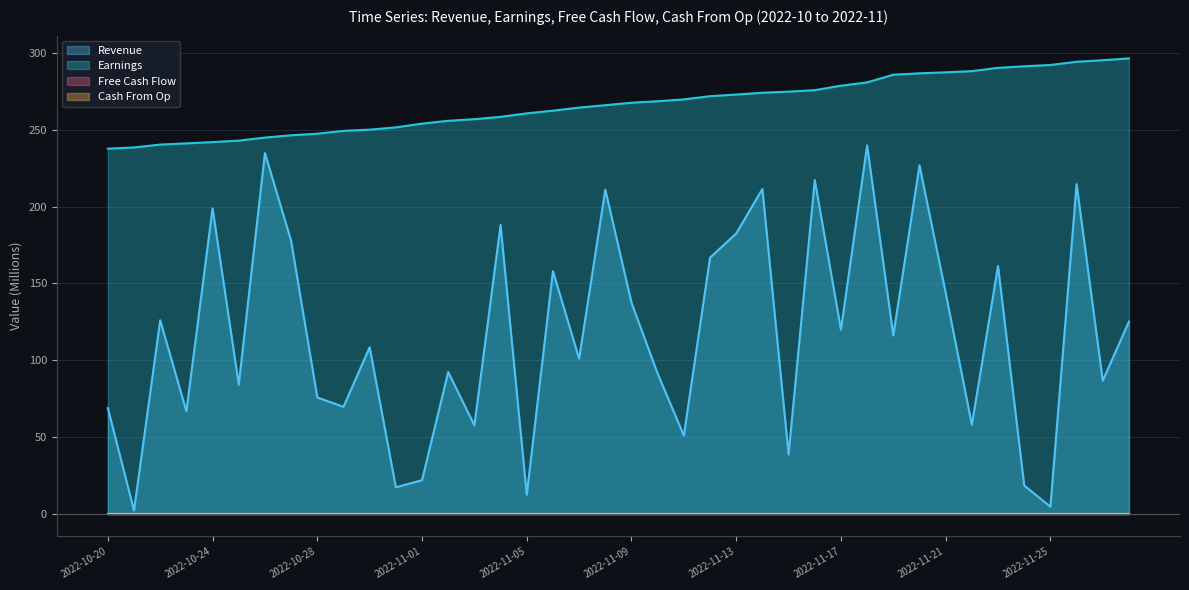

Which series has the largest total across all categories?

Earnings